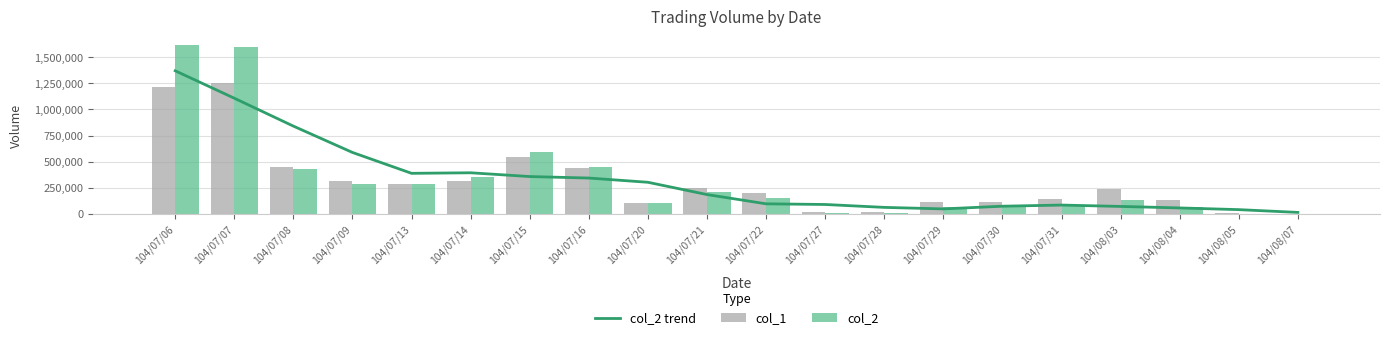

Reading right to left, list all the values displayed in this chart.

col_2 trend: 104/08/07=15396	104/08/05=41956	104/08/04=58218	104/08/03=72576	104/07/31=85686	104/07/30=74686	104/07/29=48986	104/07/28=63476	104/07/27=91200	104/07/22=97578	104/07/21=186070	104/07/20=303526	104/07/16=344058	104/07/15=358310	104/07/14=394368	104/07/13=389166	104/07/09=588662	104/07/08=840540	104/07/07=1107368	104/07/06=1369634
col_1: 104/08/07=3000	104/08/05=10000	104/08/04=130000	104/08/03=240000	104/07/31=140000	104/07/30=119000	104/07/29=115000	104/07/28=20000	104/07/27=15000	104/07/22=203000	104/07/21=249000	104/07/20=102000	104/07/16=436000	104/07/15=550000	104/07/14=317000	104/07/13=290000	104/07/09=317000	104/07/08=452000	104/07/07=1255000	104/07/06=1219000
col_2: 104/08/07=1290	104/08/05=4600	104/08/04=65200	104/08/03=137400	104/07/31=82600	104/07/30=73080	104/07/29=70150	104/07/28=10200	104/07/27=8900	104/07/22=155050	104/07/21=211700	104/07/20=102040	104/07/16=452660	104/07/15=596180	104/07/14=357710	104/07/13=282960	104/07/09=282330	104/07/08=426650	104/07/07=1593660	104/07/06=1617100